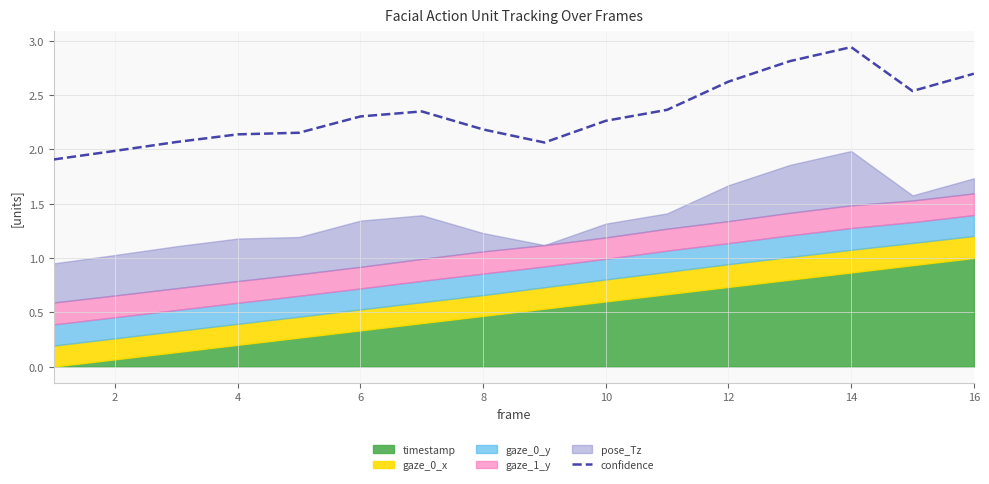

What is the sum of all values?

37.4